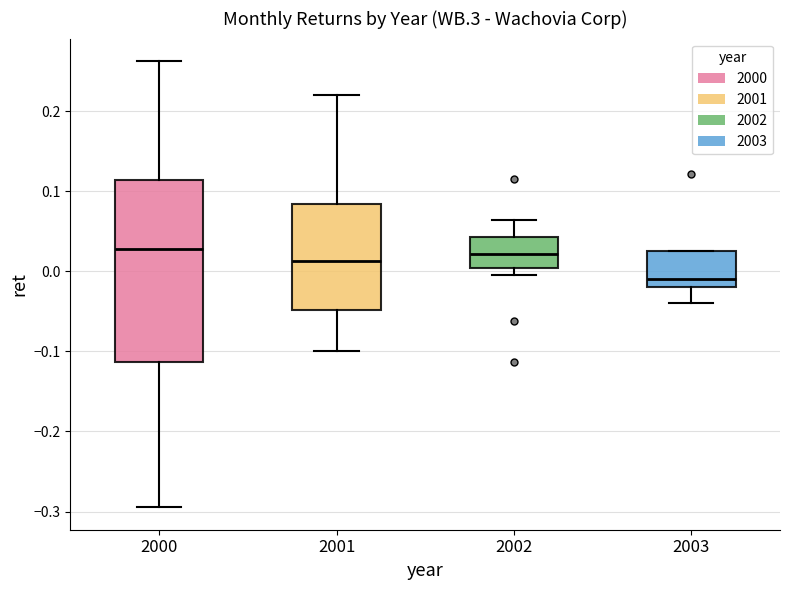

Where is the upper edge of the box at x = 2002 on the y-axis? The values are not printed on the chart, so give them approximately, as read against the axis.

0.04